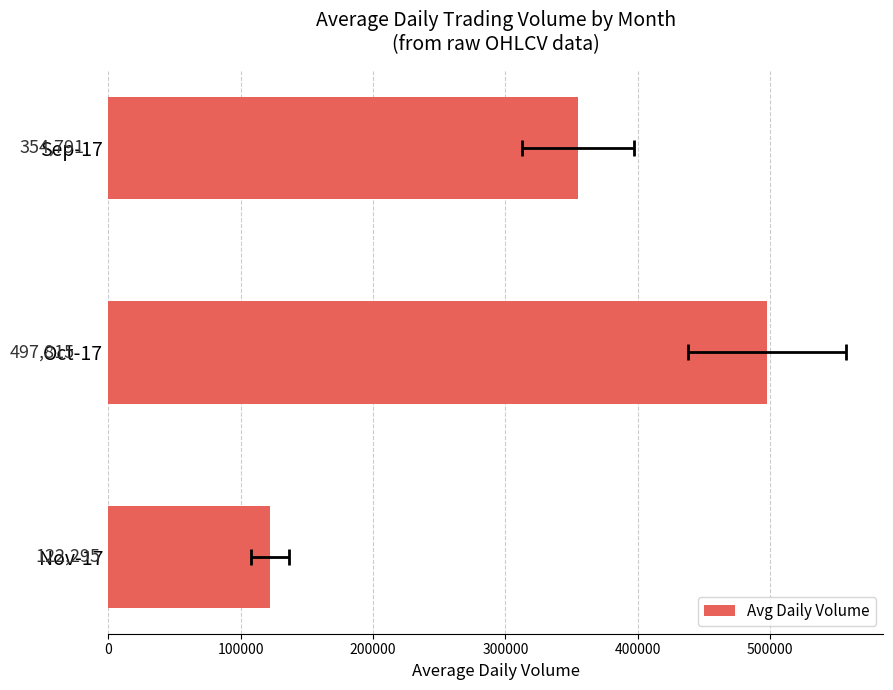

How many distinct data groups are displayed?

1